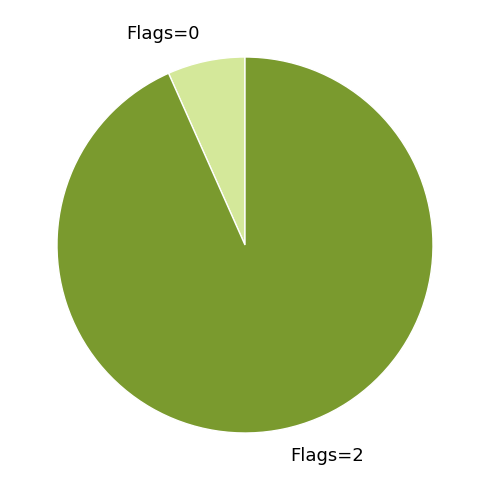

How many segments does this pie chart have?

2